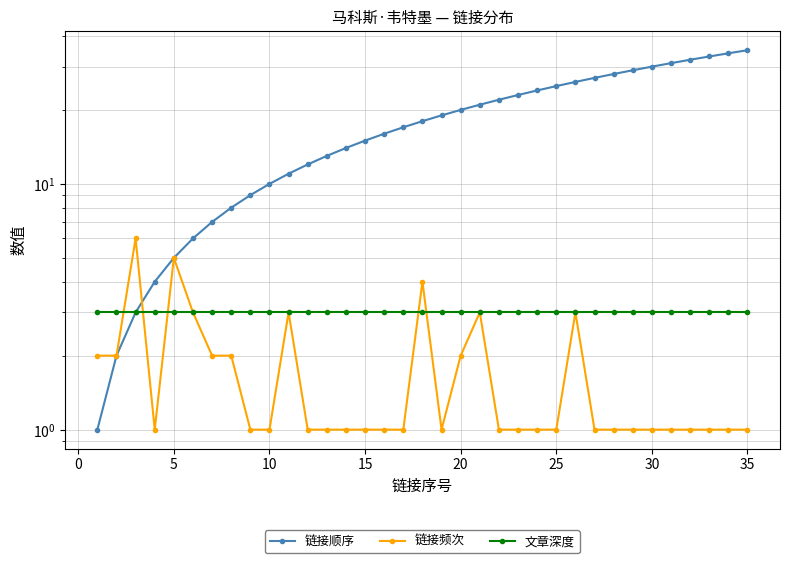

How many data points in 链接顺序 are above 18?

17